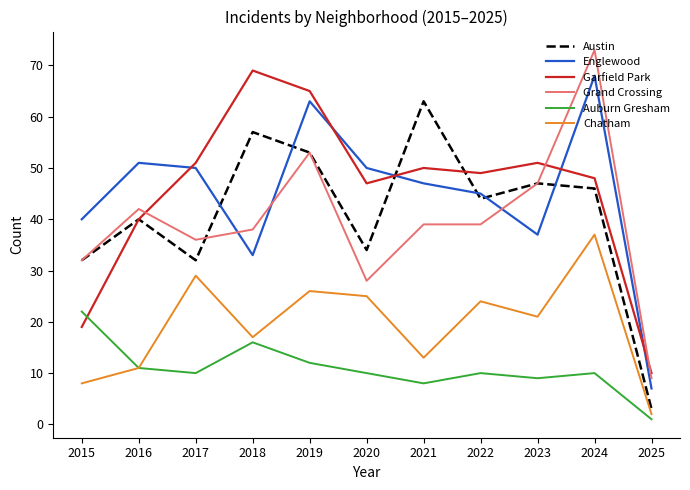

Where does the Grand Crossing series first go above 39?

2016